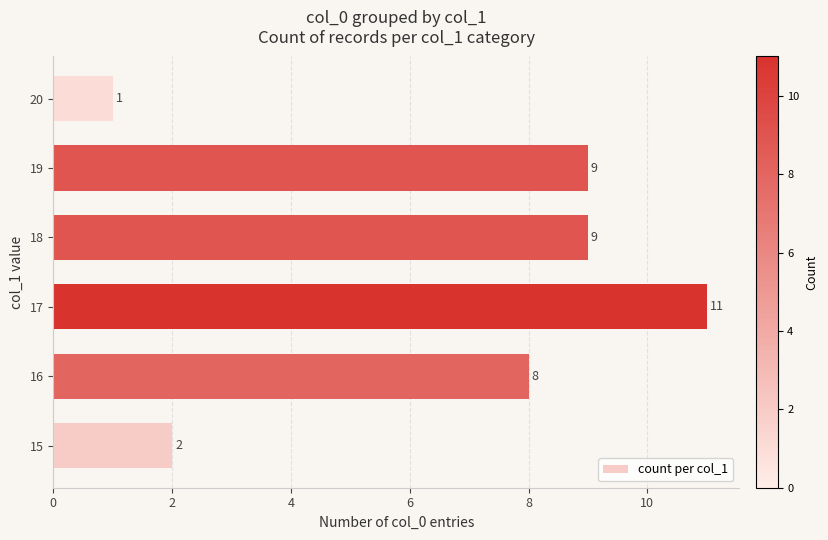

What is the maximum value shown in the chart?

11